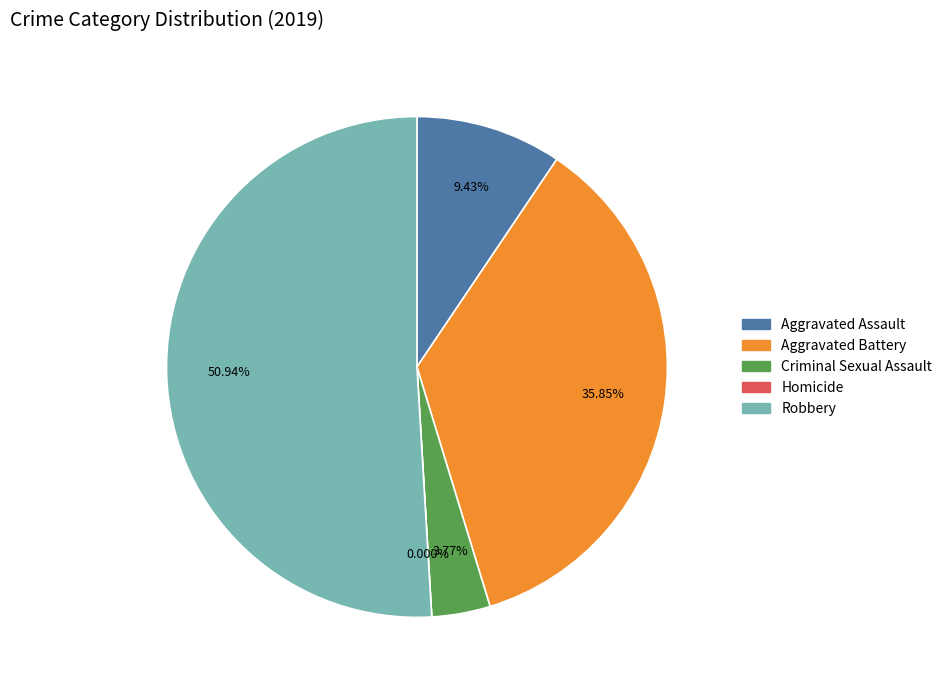

The Homicide slice represents 1% of the pie. True or false?

False